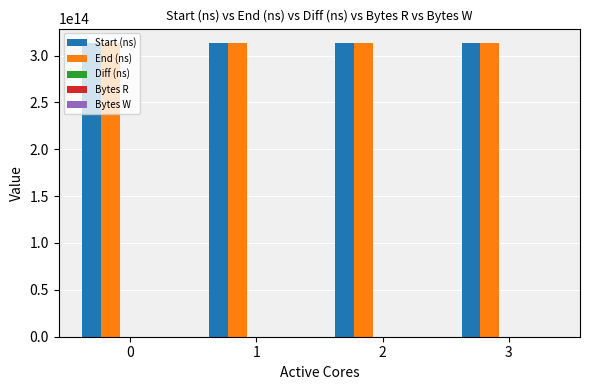

The value of End (ns) at 0 is 313032080056178. True or false?

True